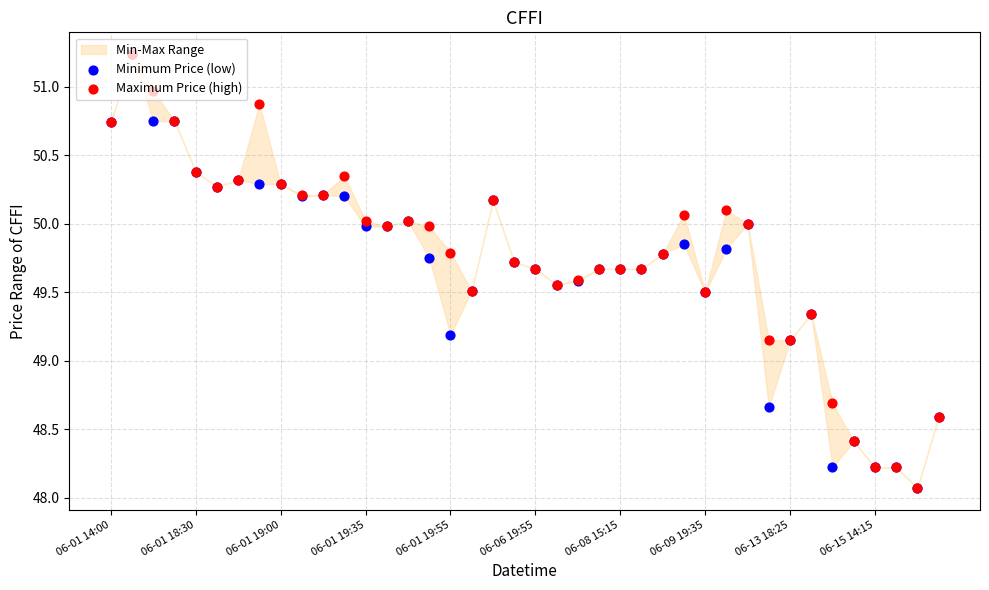

At how many categories does at least one series exceed 50?

17